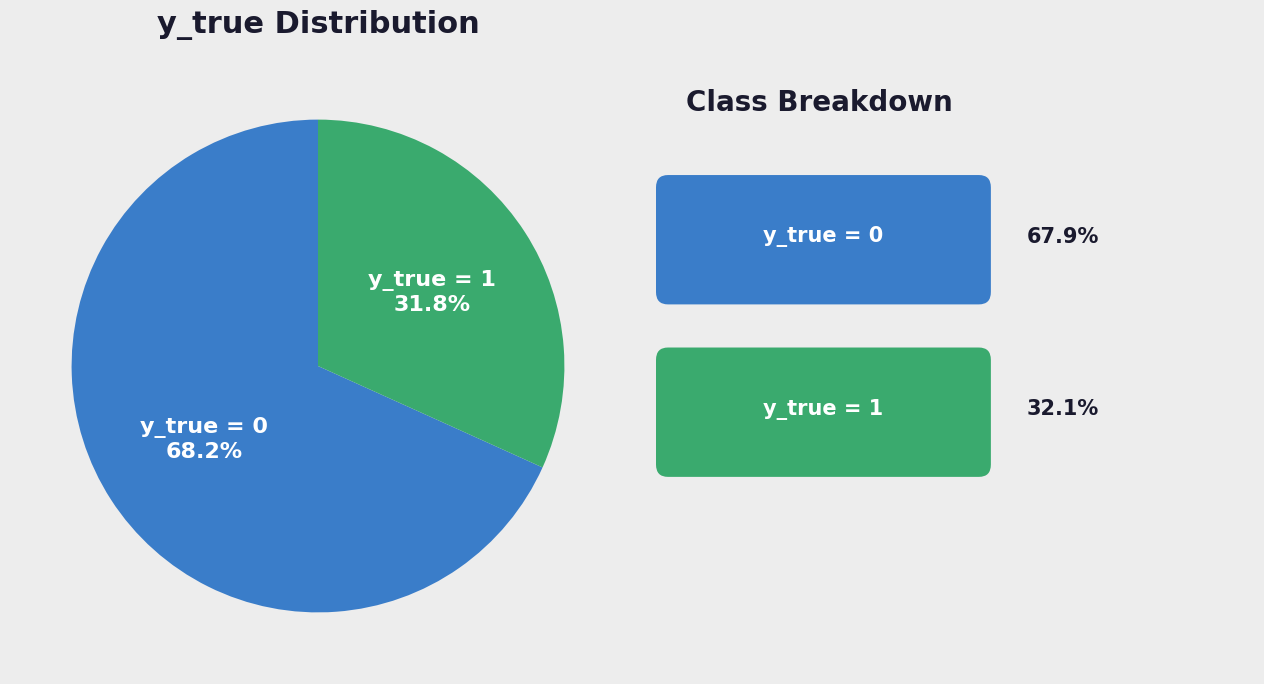

Which category has the smallest portion of the pie?

y_true = 1